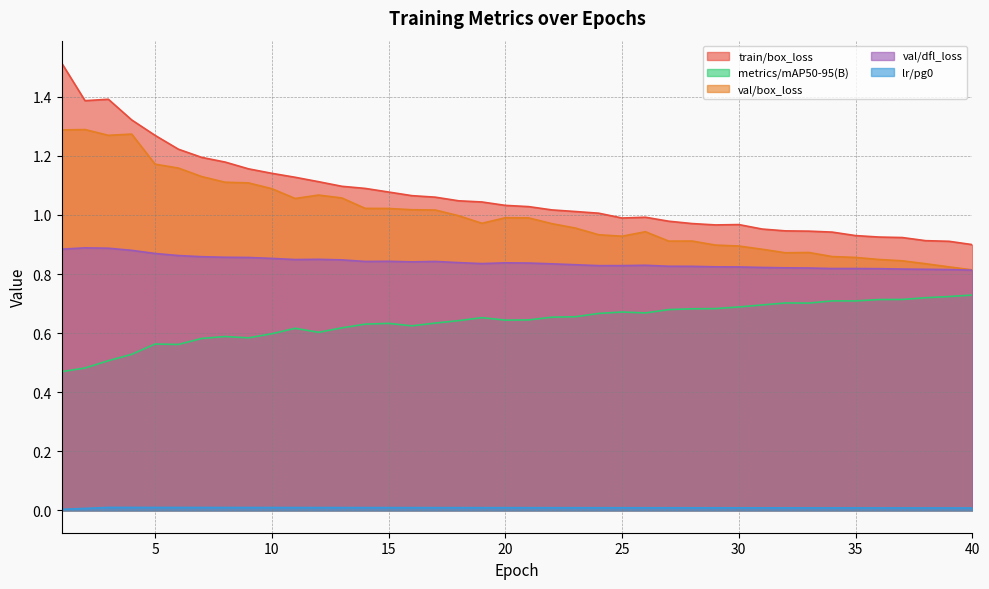

What is the difference between the maximum and second lowest values in the metrics/mAP50-95(B) series?

0.2